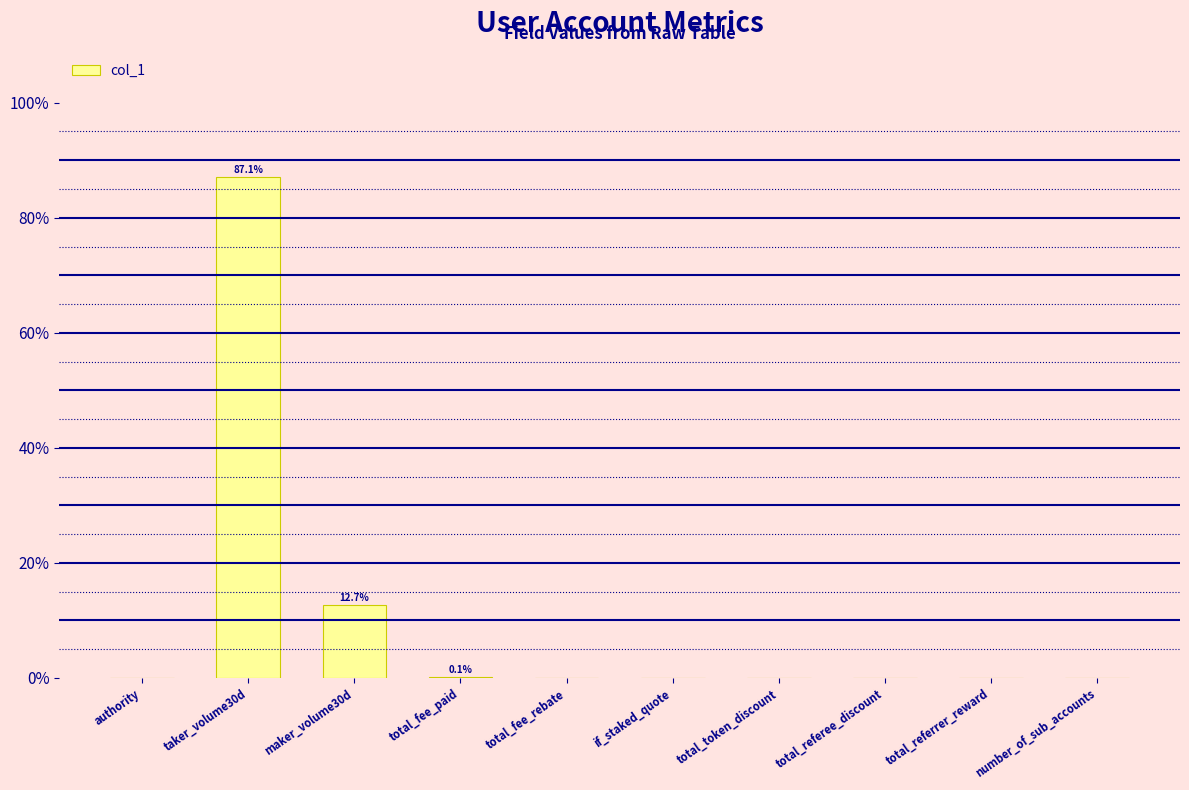

The chart shows a value of 0.0 at if_staked_quote. True or false?

True